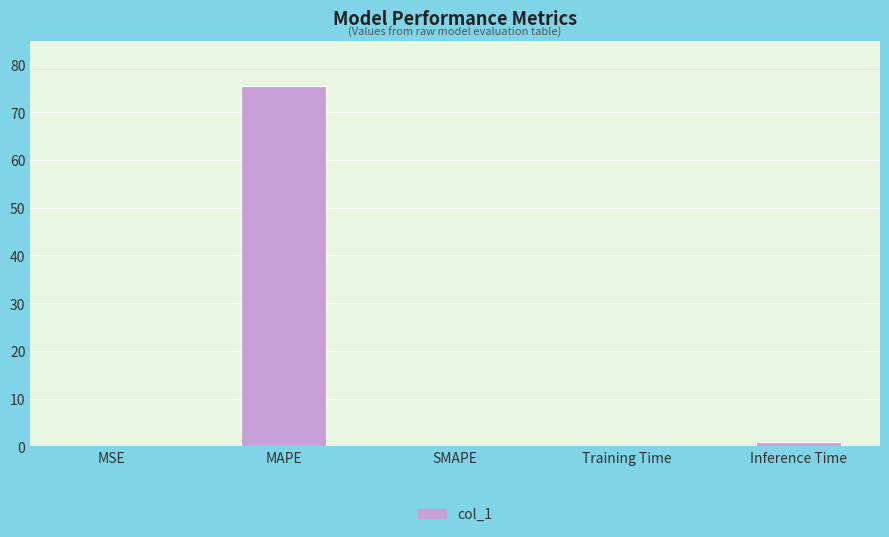

True or false: the data shows 75.6 at MAPE.

True